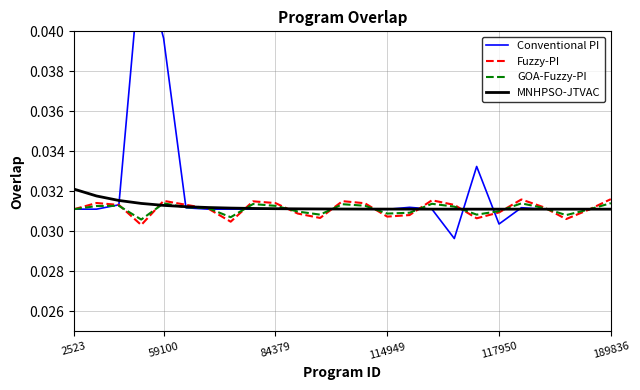

The value of MNHPSO-JTVAC at 2523 is 0.1. True or false?

False